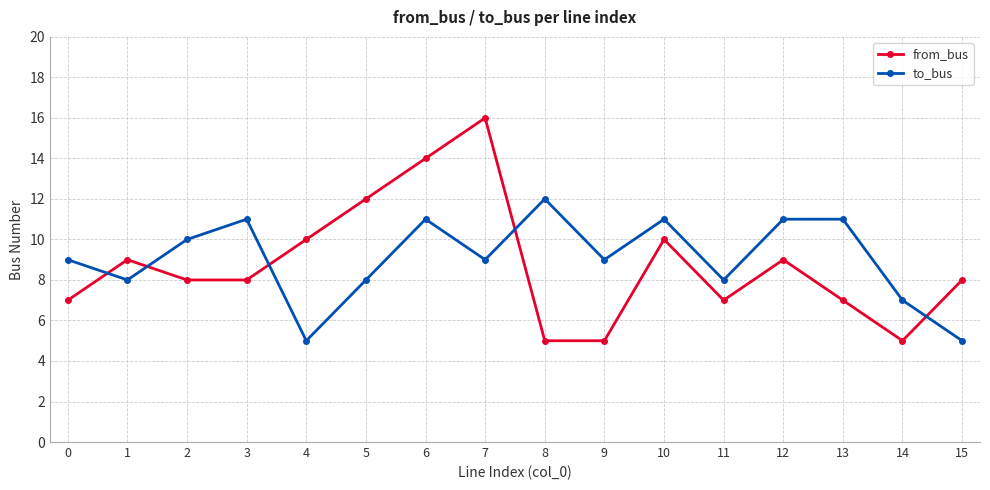

What is the value of the from_bus point at the 16th from the left?

8